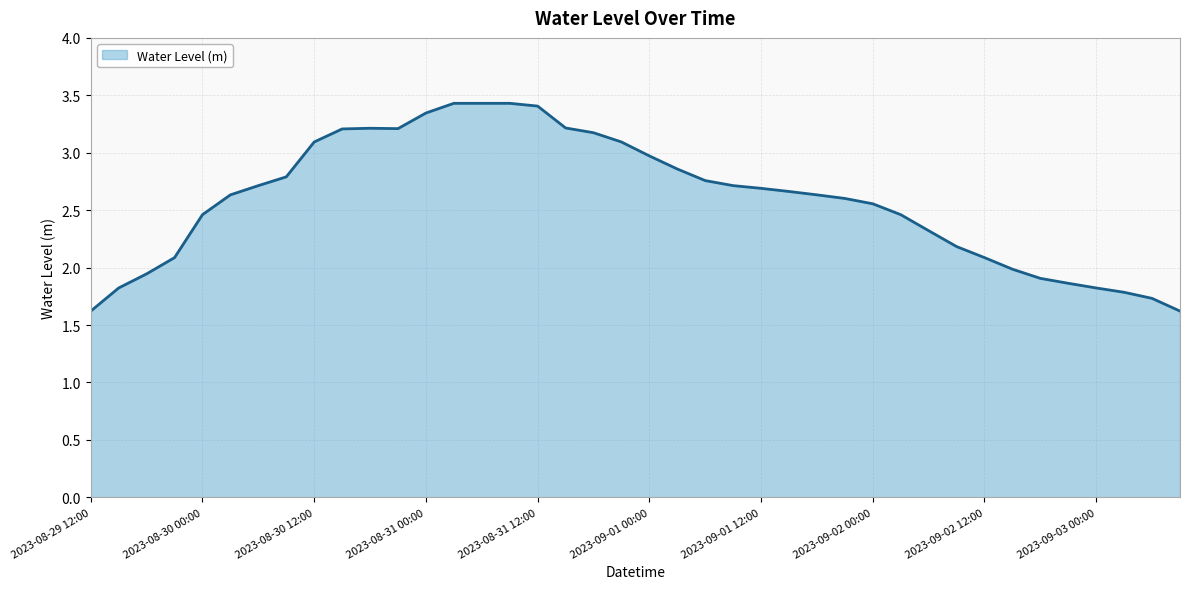

What is the smallest value displayed?

1.6